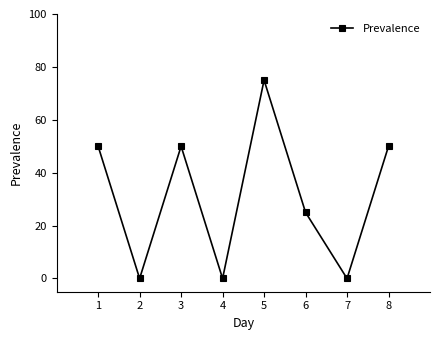

Reading right to left, what are all the values shown in this chart?

8=50	7=0	6=25	5=75	4=0	3=50	2=0	1=50